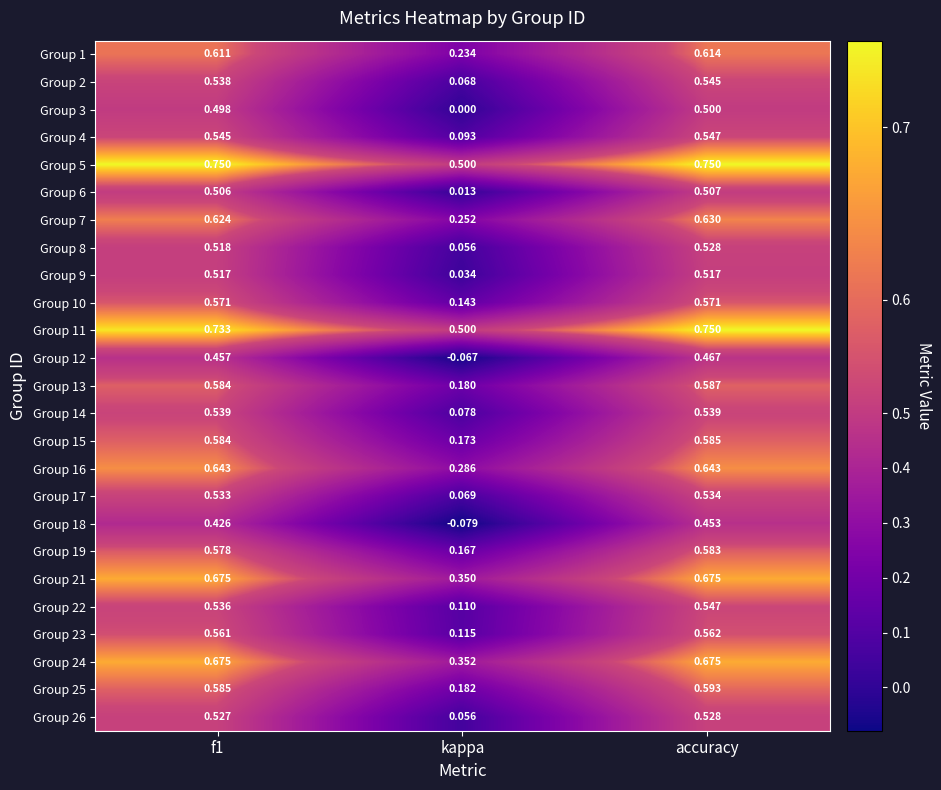

Which series has the largest range (max minus min)?

Group 12